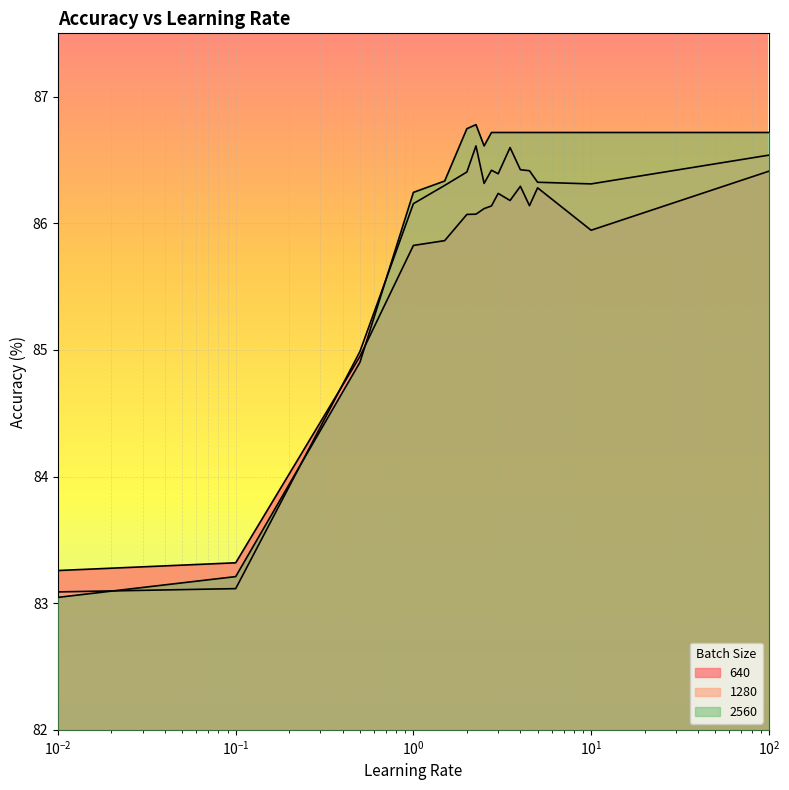

What is the difference between the second highest and minimum values in the 2560 series?

3.7